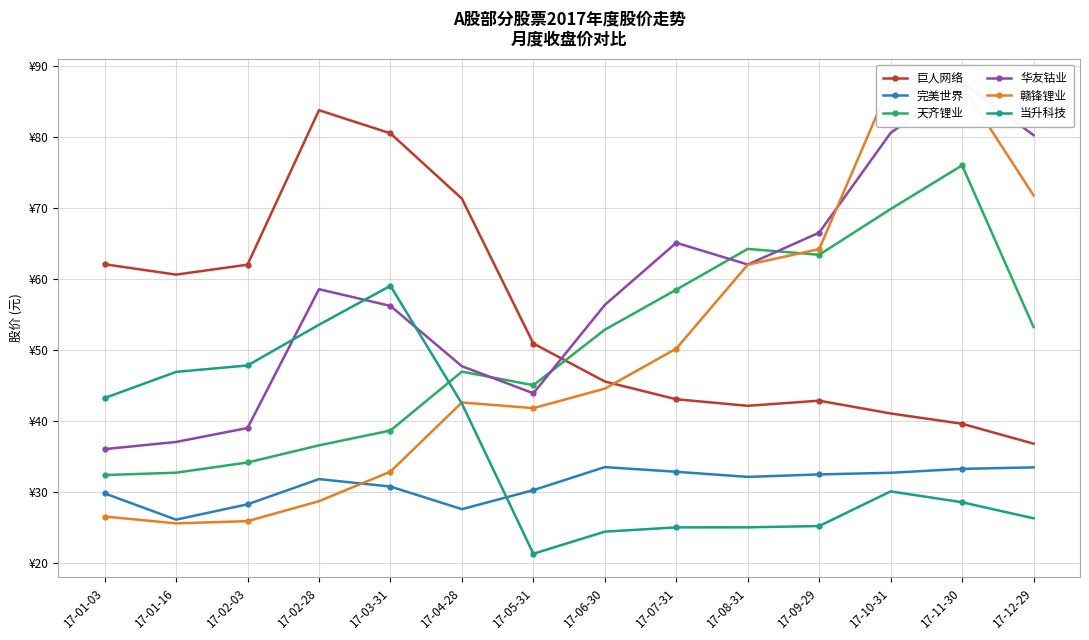

What position from the right is 17-02-28?

11